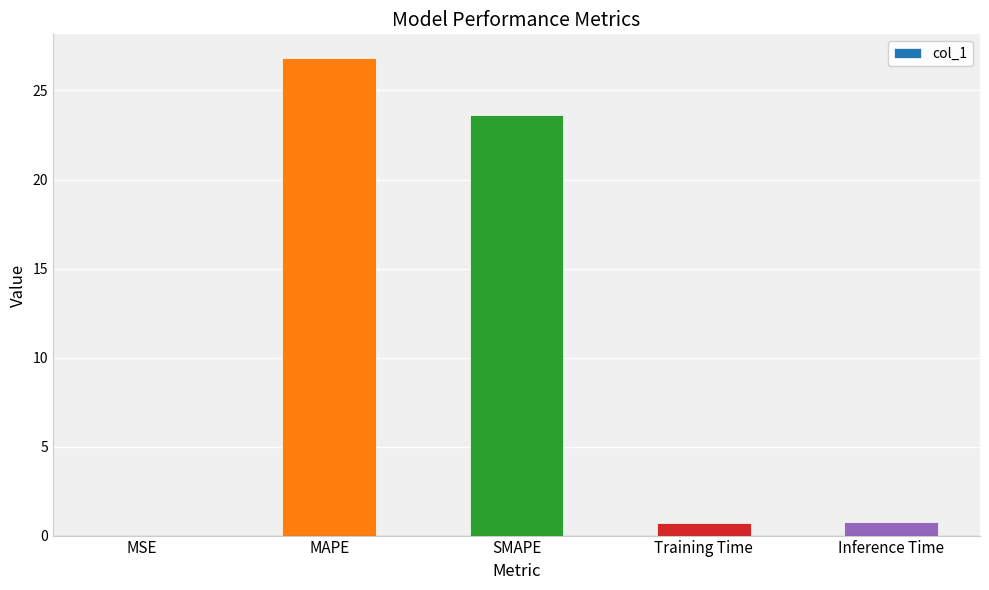

How many distinct data groups are displayed?

1